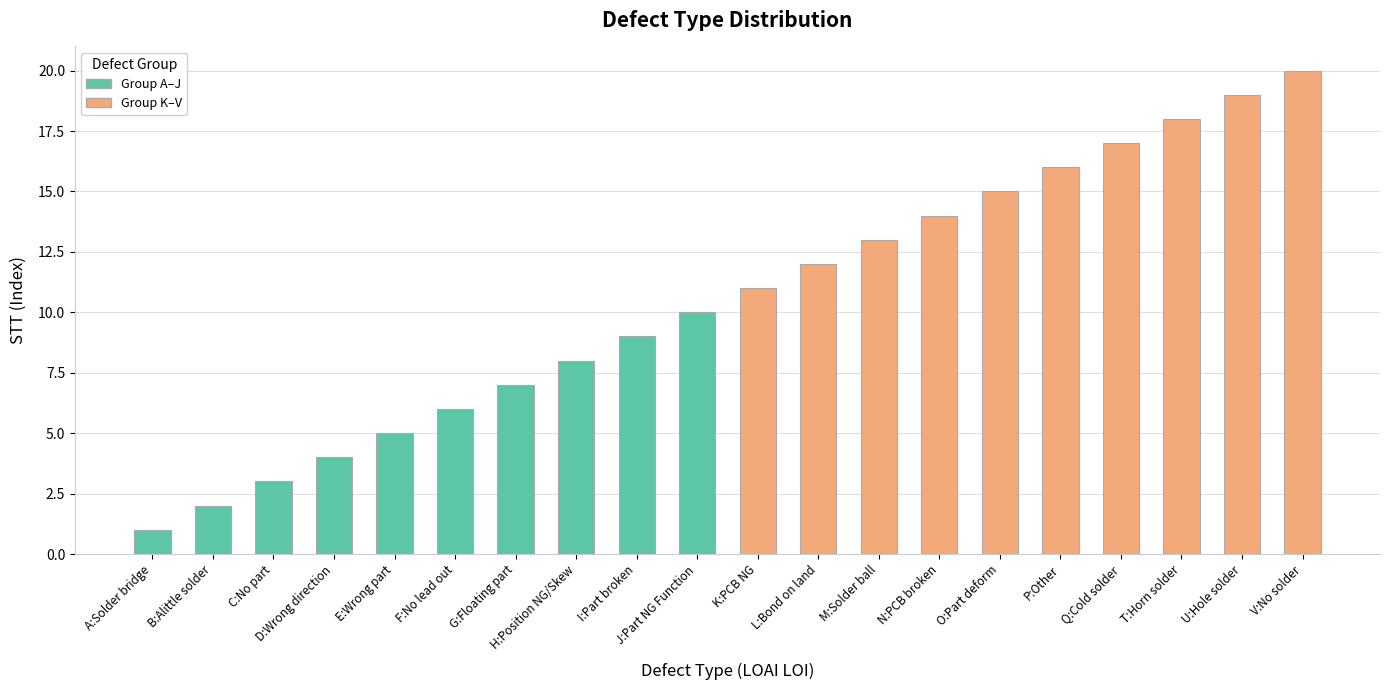

What is the smallest value displayed?

1